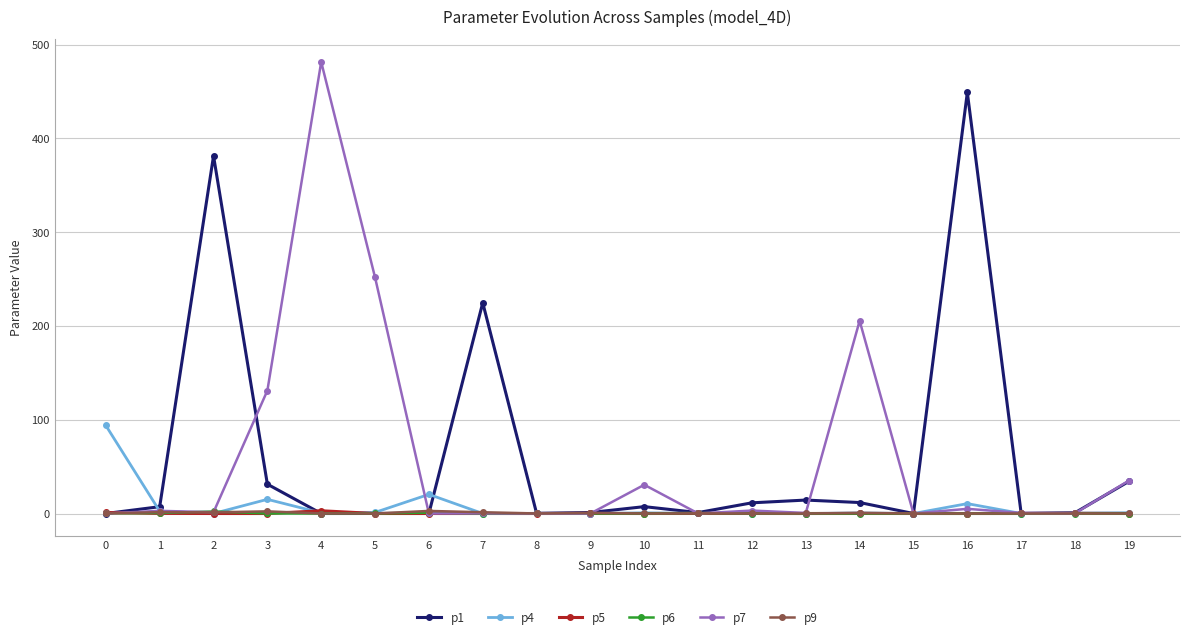

What is the difference between the maximum and minimum values in the p9 series?

2.7